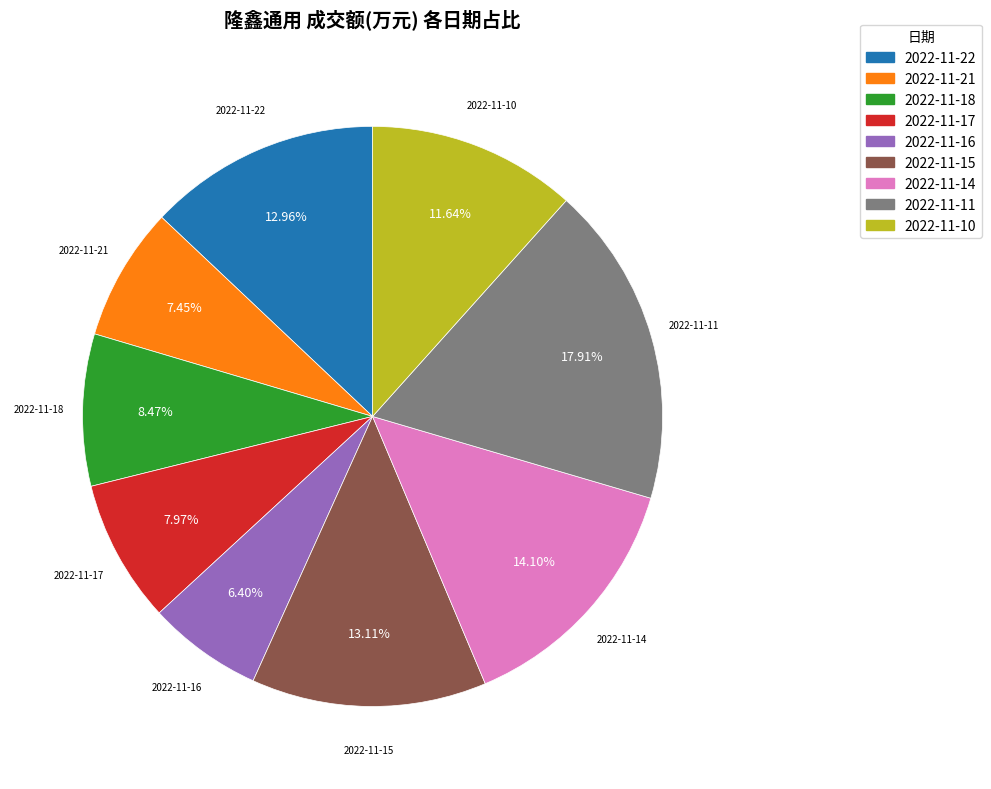

Is 2022-11-10 the majority of the pie?

No